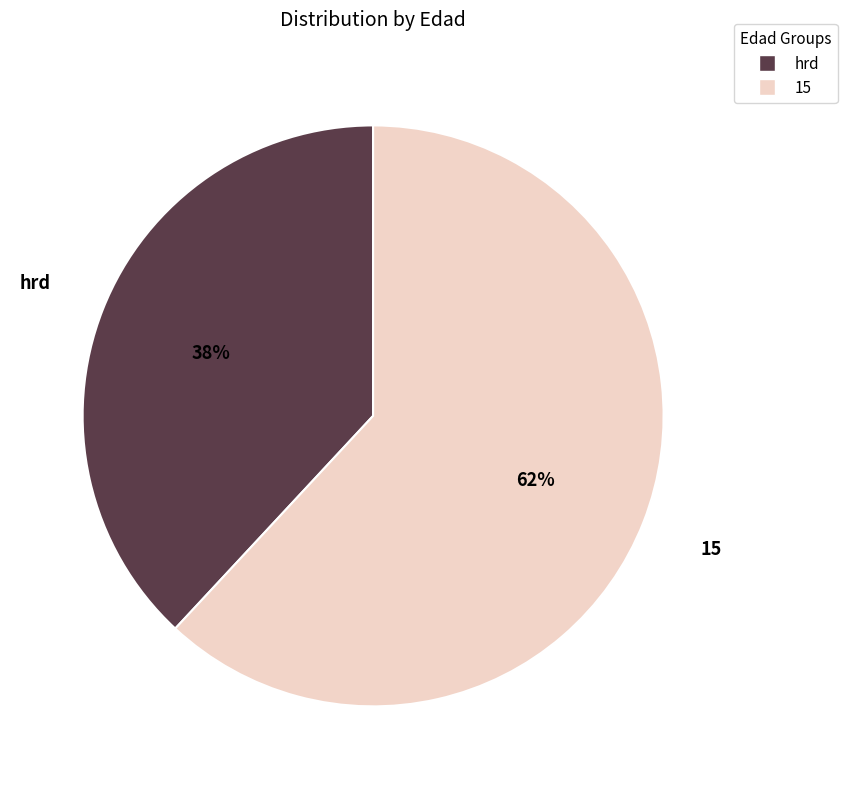

How many slices are in this pie chart?

2